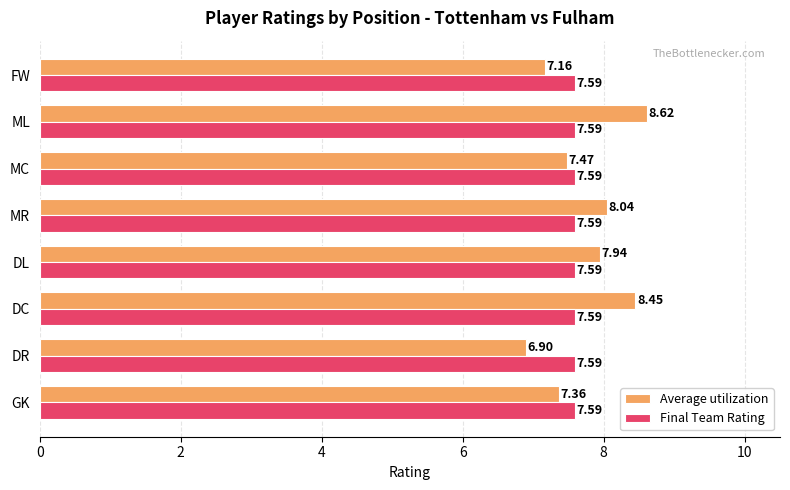

What is the average value of the Average utilization series?

7.7